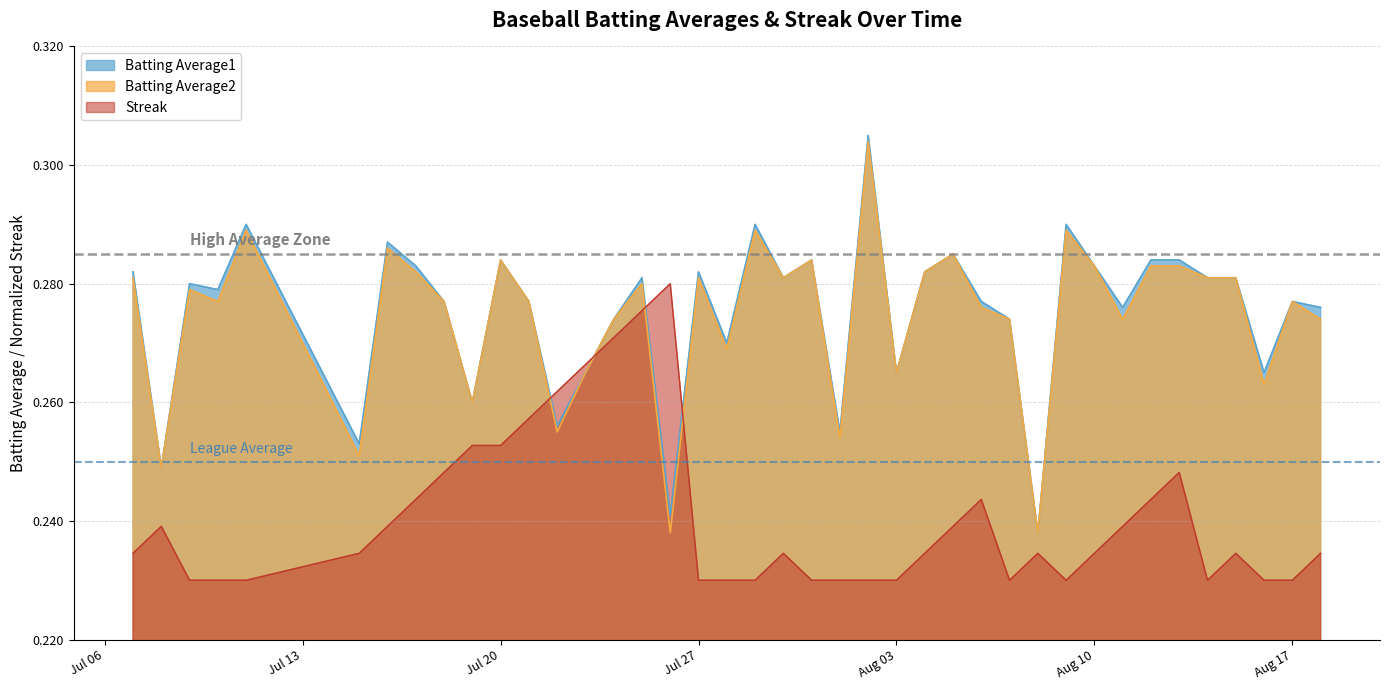

Read the Batting Average2 value at 2010-08-06.

0.3